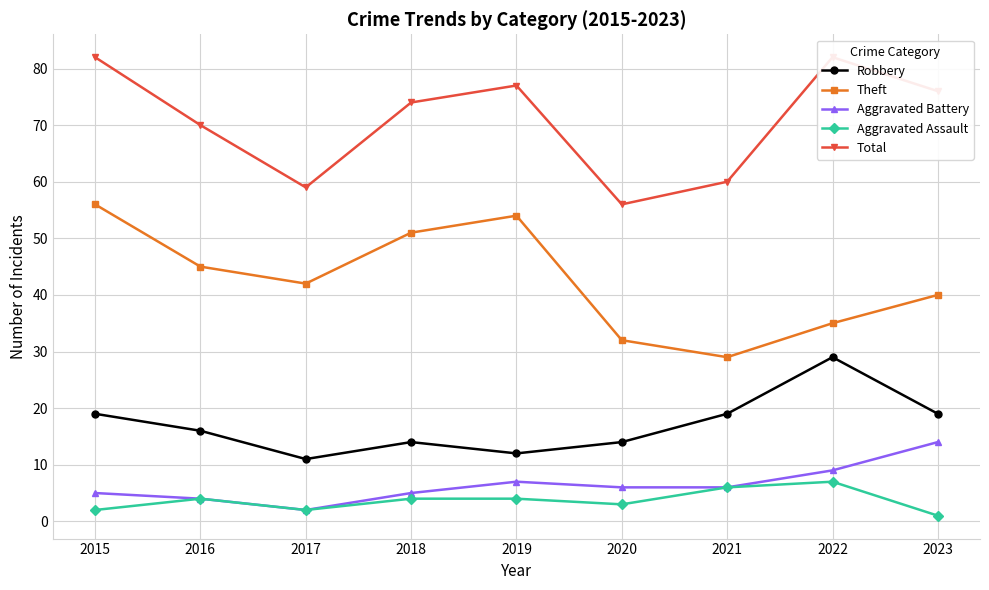

What is the total value across all series at 2023?

150